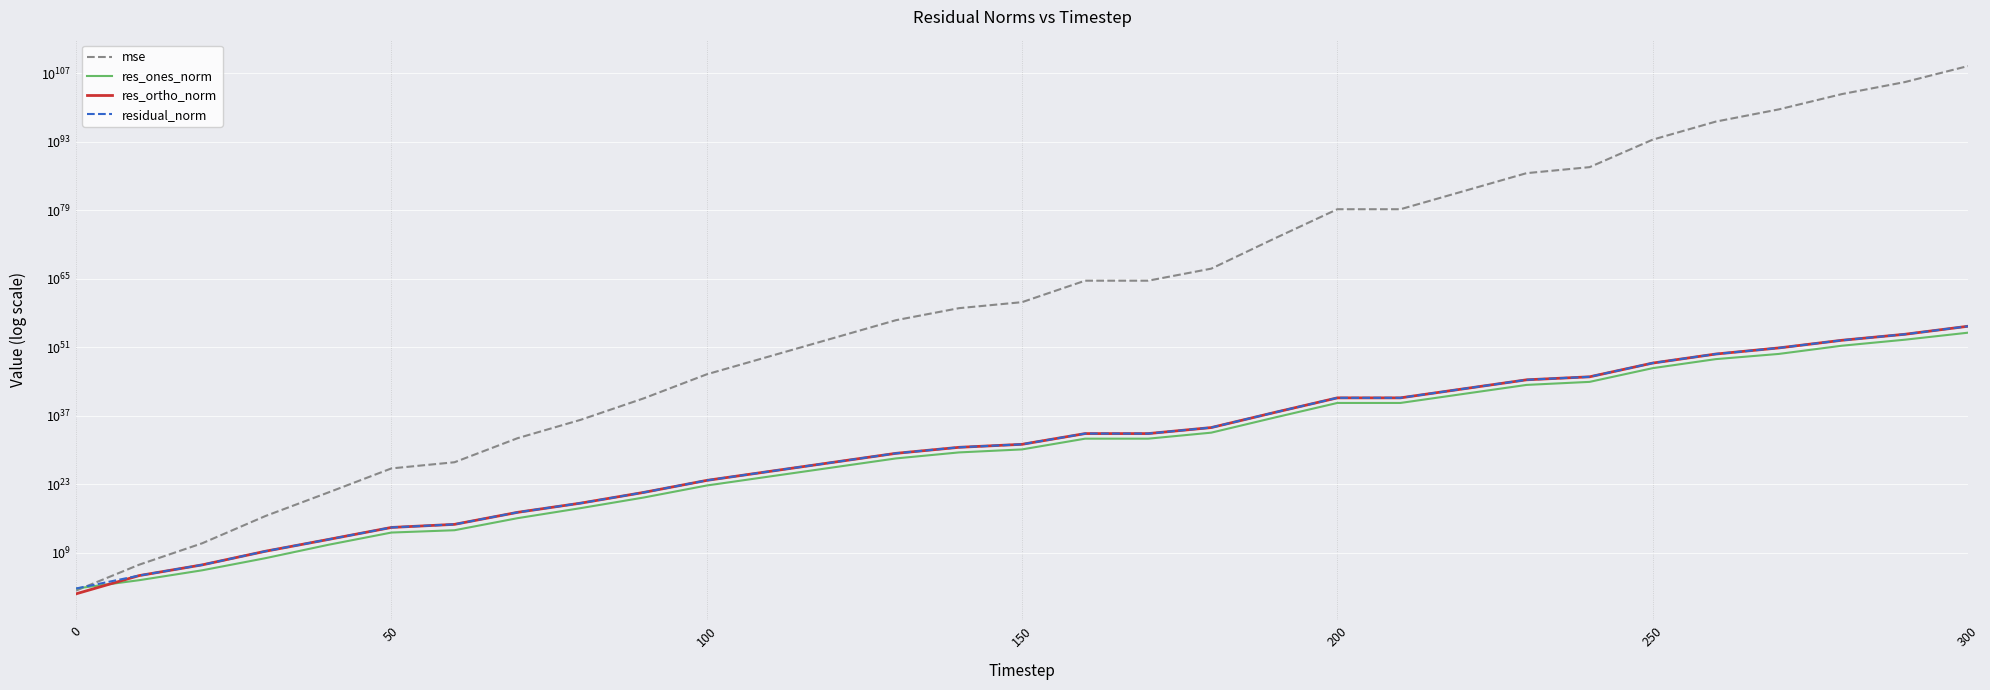

What is the difference between the maximum and minimum values in the residual_norm series?

19927476510102832055638555238784966134411871278260551680.0